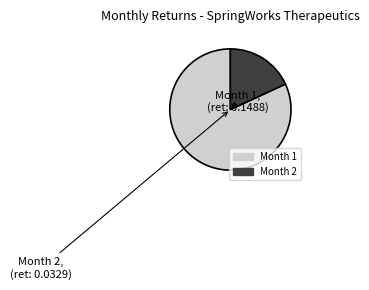

Is there a majority slice in this chart?

Yes